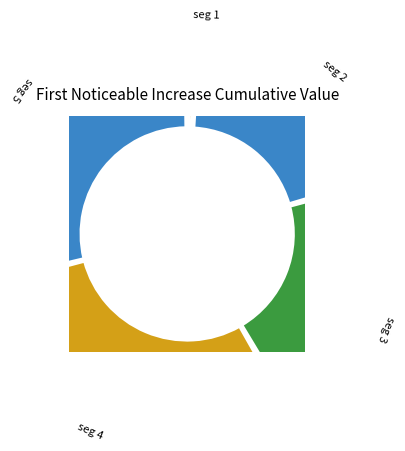

Which slice is the smallest?

signal segment 1